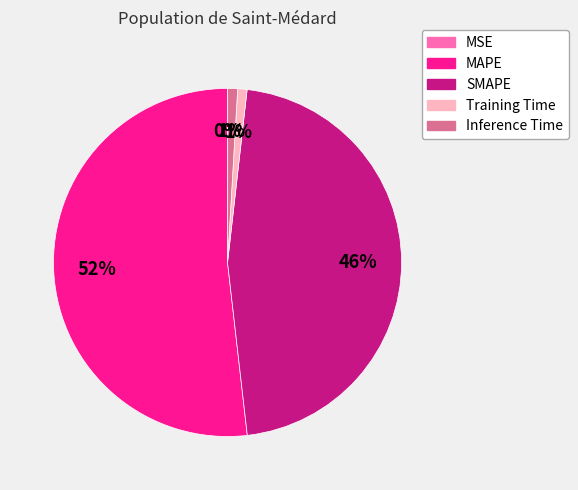

Is it true that Inference Time is 1% of the pie?

True